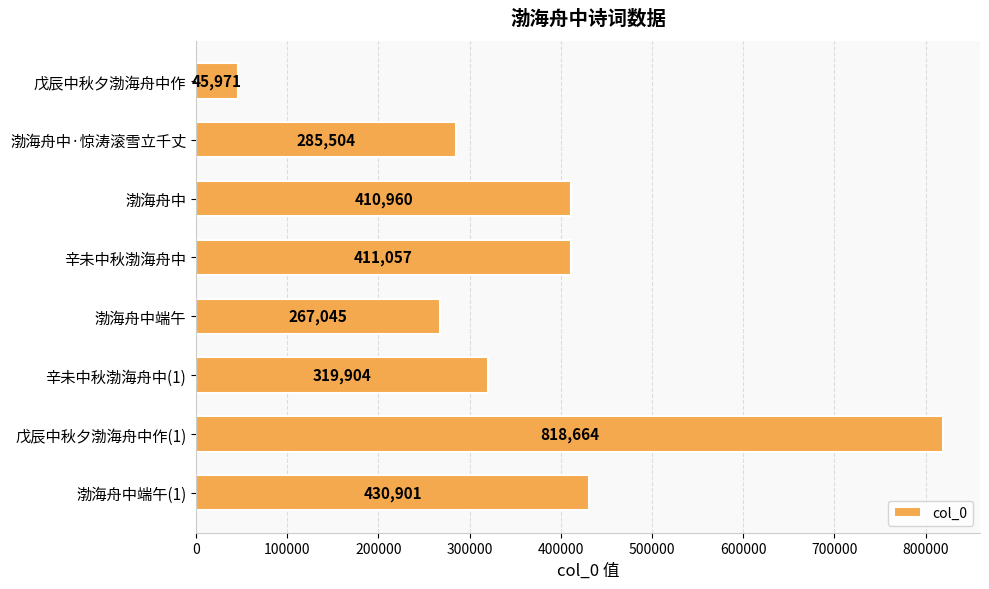

Does the chart contain stacked bars?

No